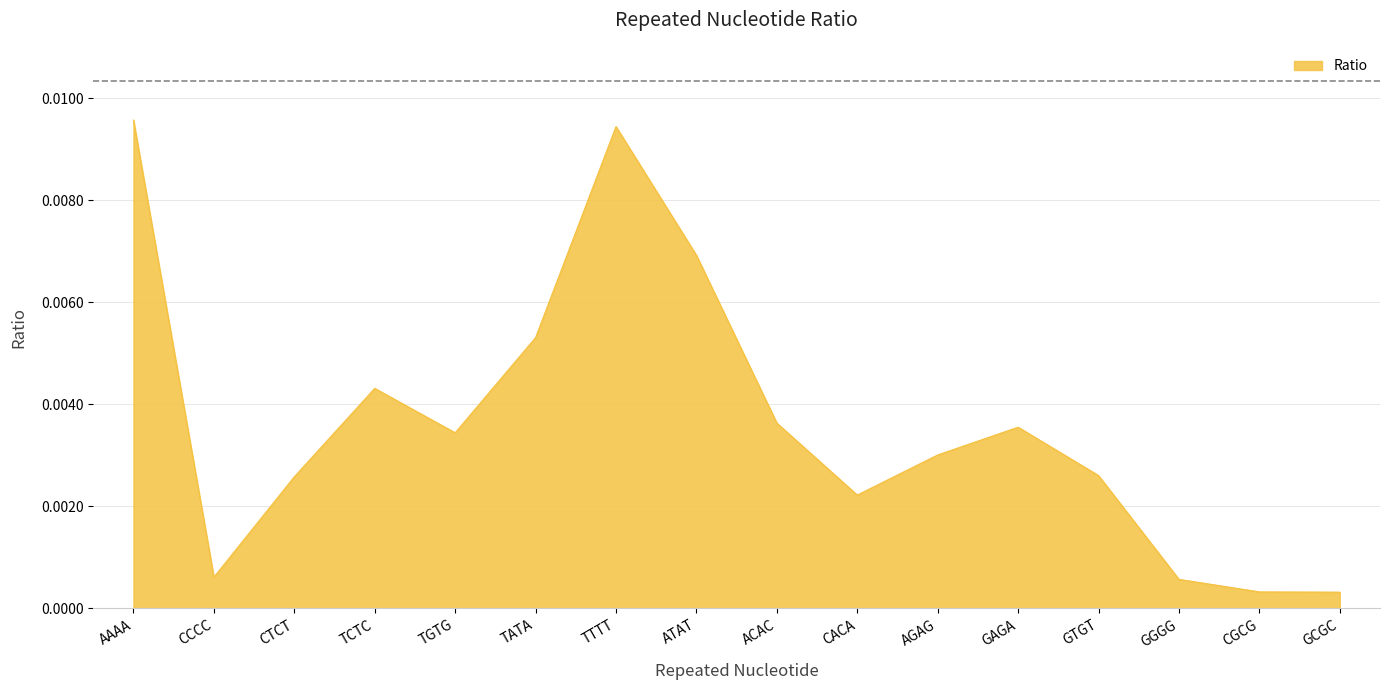

Which has a higher value, TCTC or GTGT?

TCTC